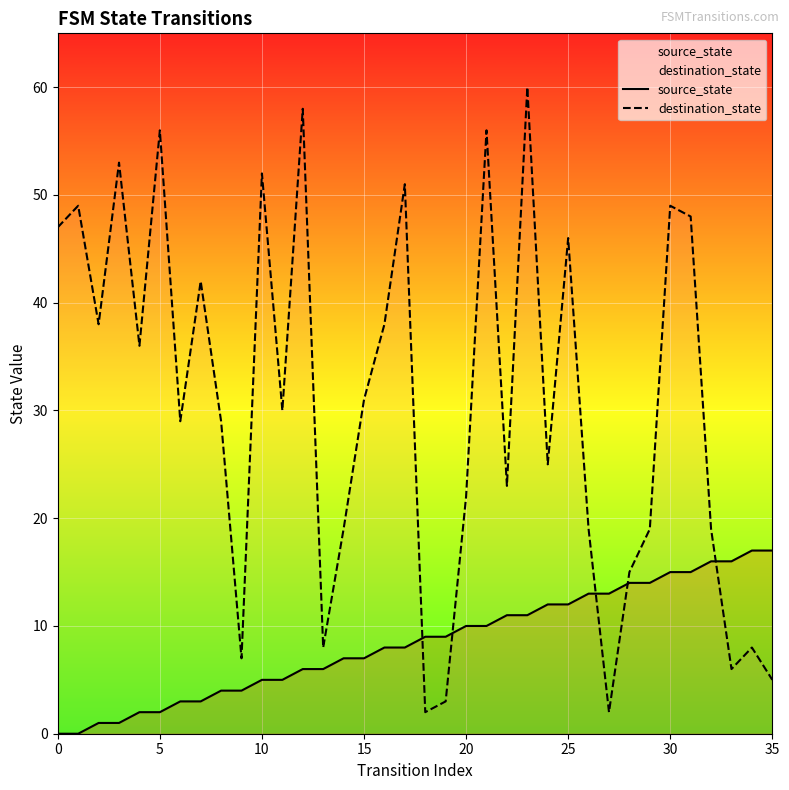

Reading left to right, transcribe all the data shown in this chart.

source_state: 0	0	1	1	2	2	3	3	4	4	5	5	6	6	7	7	8	8	9	9	10	10	11	11	12	12	13	13	14	14	15	15	16	16	17	17
destination_state: 47	49	38	53	36	56	29	42	29	7	52	30	58	8	19	31	38	51	2	3	22	56	23	60	25	46	19	2	15	19	49	48	19	6	8	5